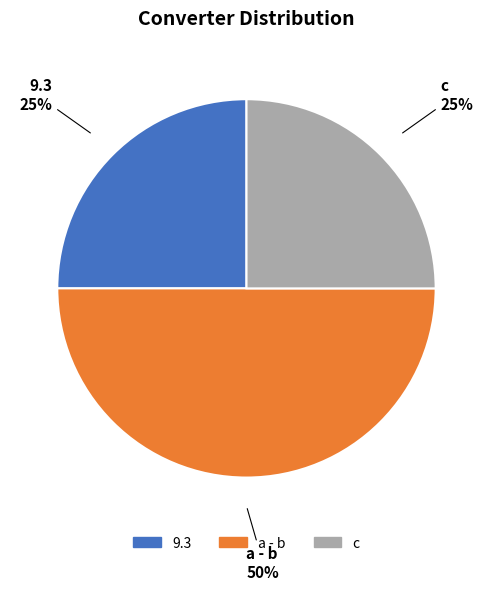

How many slices are in this pie chart?

3